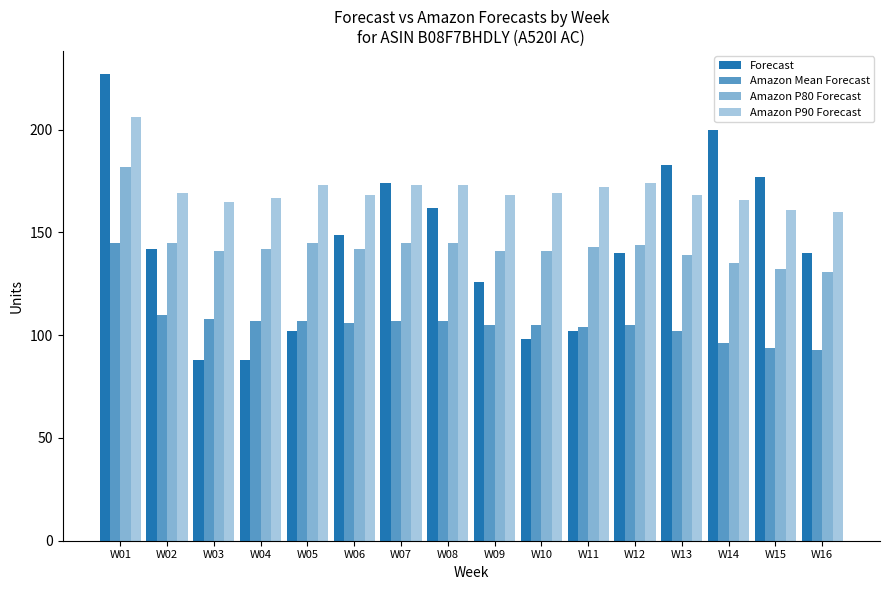

At W13, list the series in order from smallest to largest.

Amazon Mean Forecast, Amazon P80 Forecast, Amazon P90 Forecast, Forecast